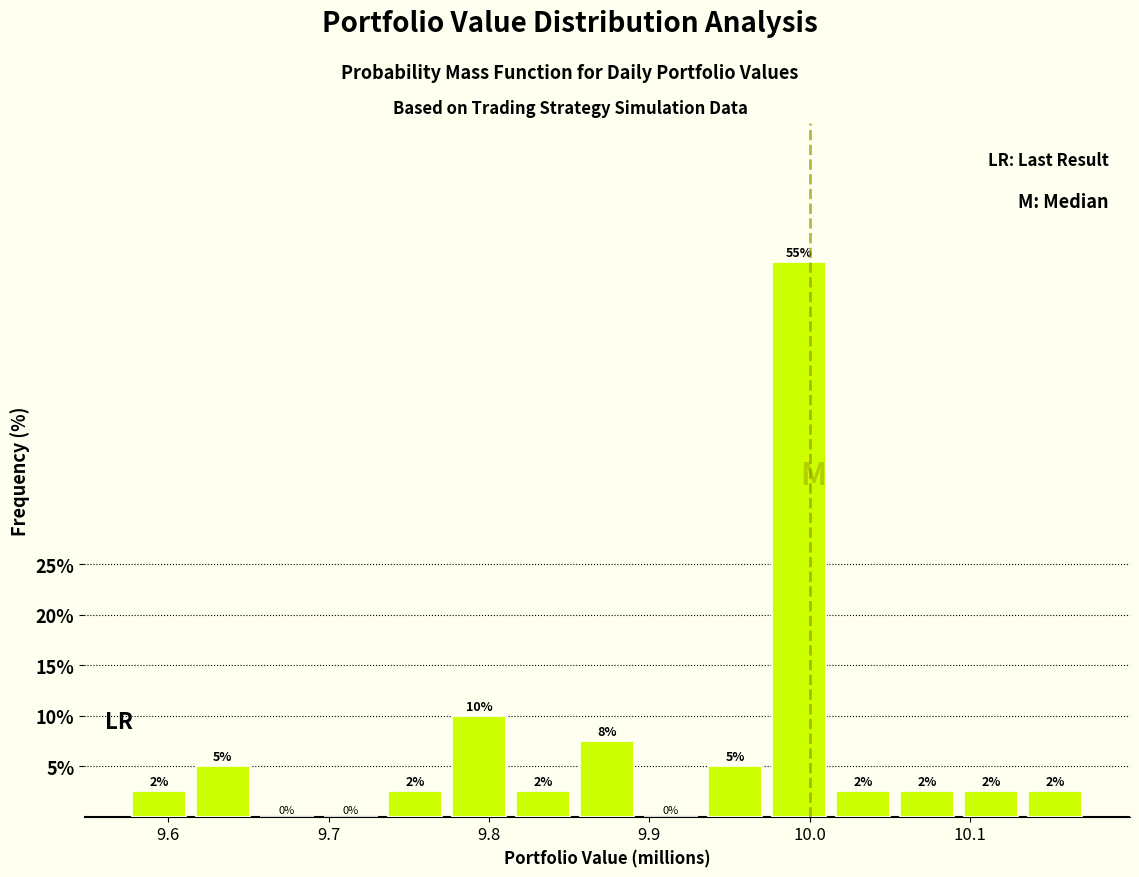

Around what value on the x-axis is the tallest bar? Give the approximate position of its centre, as read against the axis.

9.99